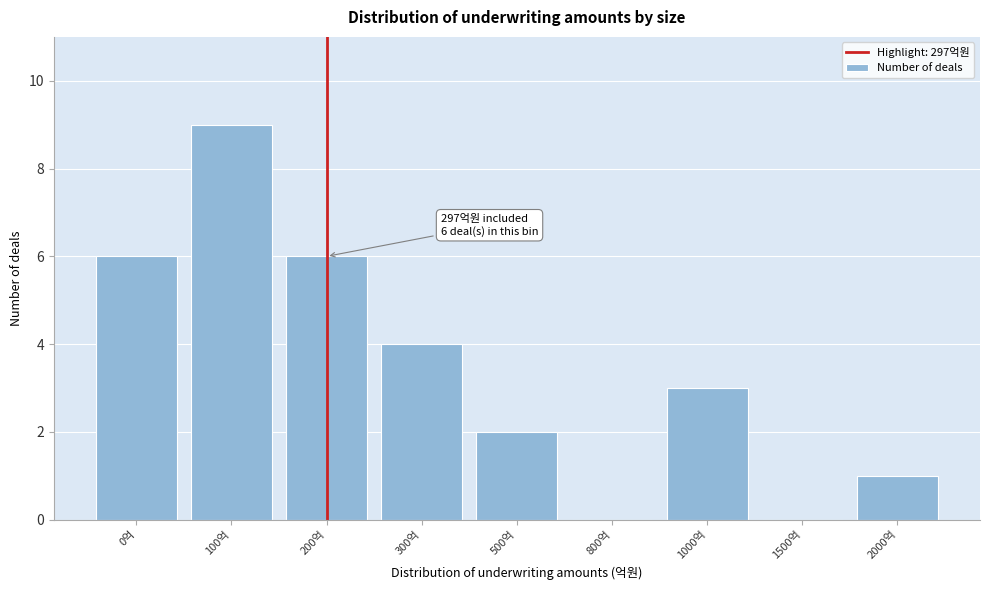

Reading left to right, transcribe all the data shown in this chart.

0억=6	100억=9	200억=6	300억=4	500억=2	800억=0	1000억=3	1500억=0	2000억=1